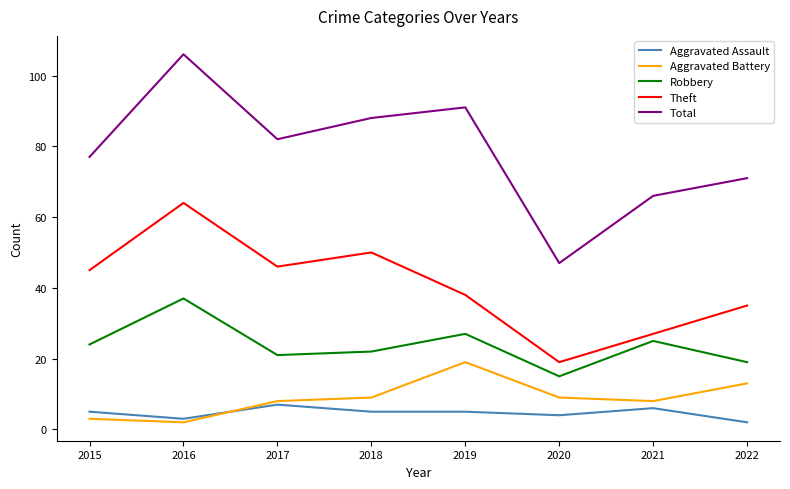

List the labels in order of Total value, largest first.

2016, 2019, 2018, 2017, 2015, 2022, 2021, 2020